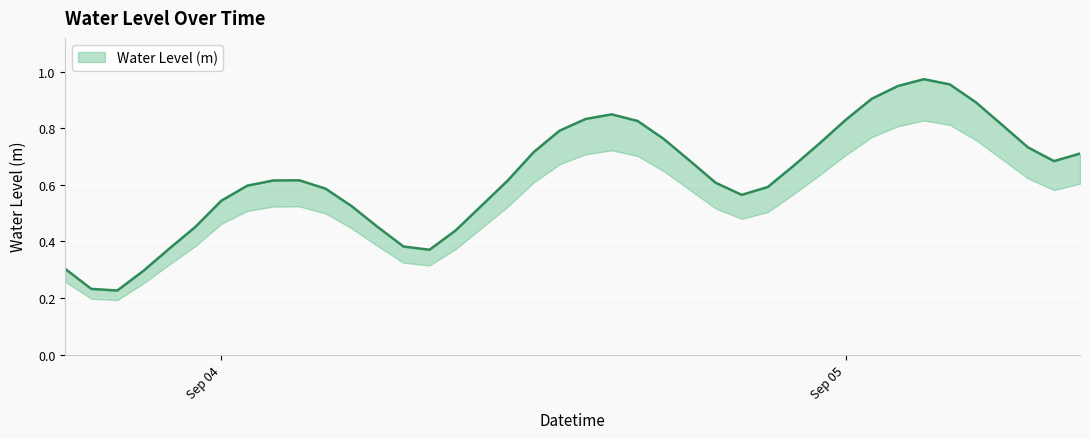

What is the sum of all values?

25.2